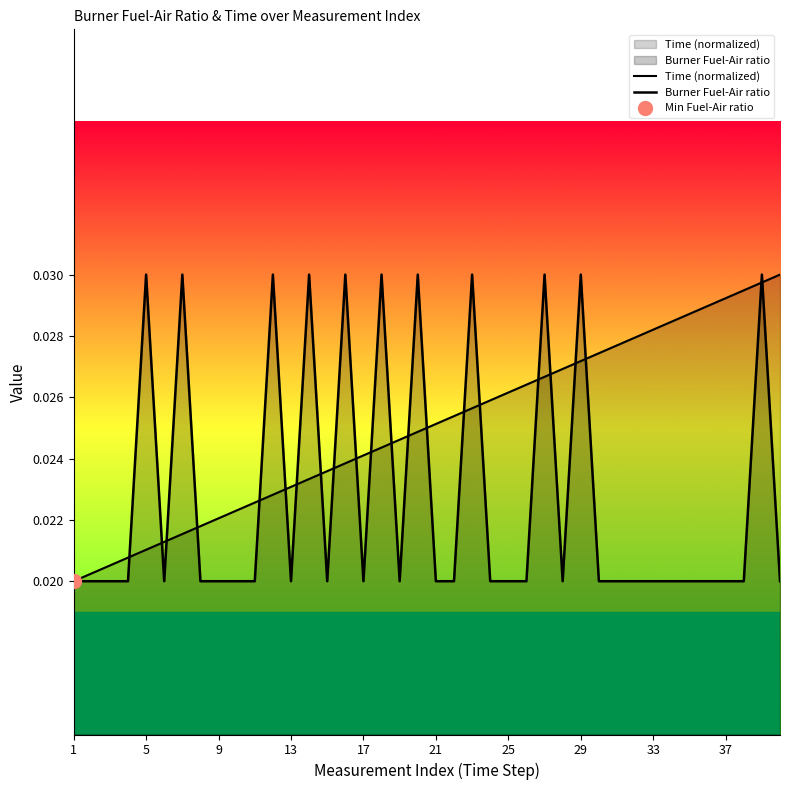

True or false: Time (normalized) has a value of 0.0 at 9.

True